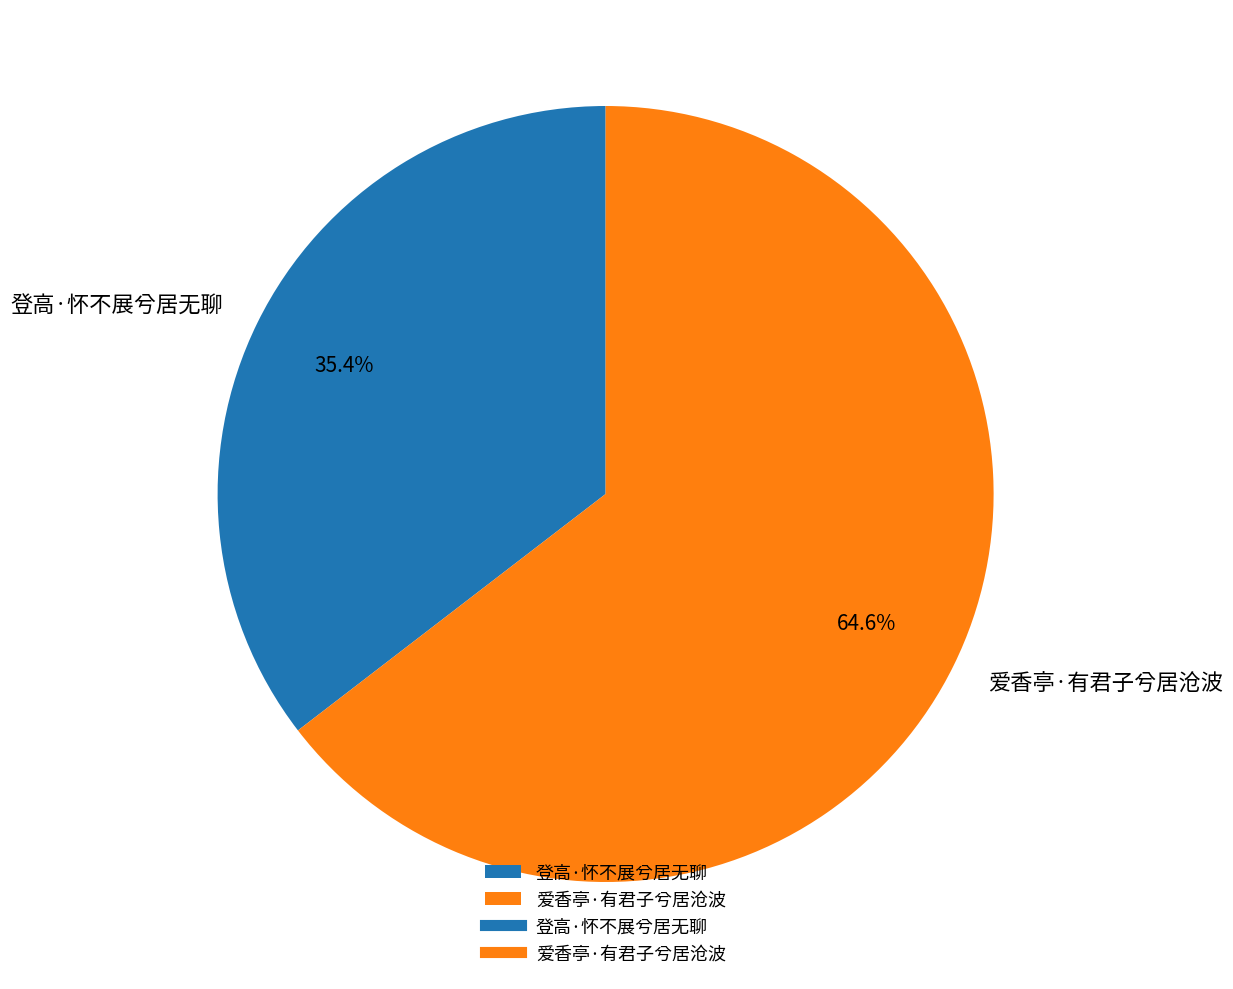

Which slice is the smallest?

登高·怀不展兮居无聊